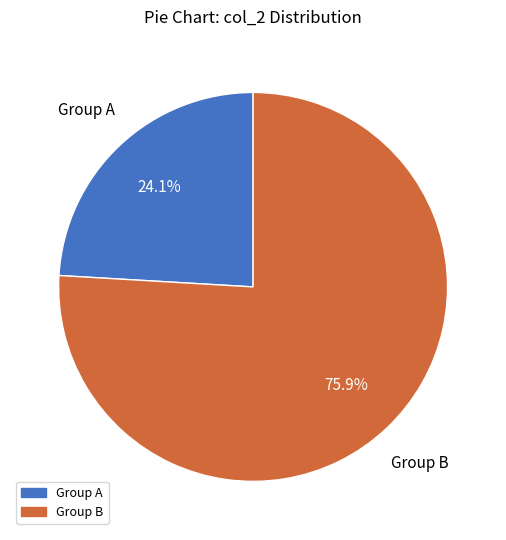

Is there any slice that represents more than half of the pie?

Yes